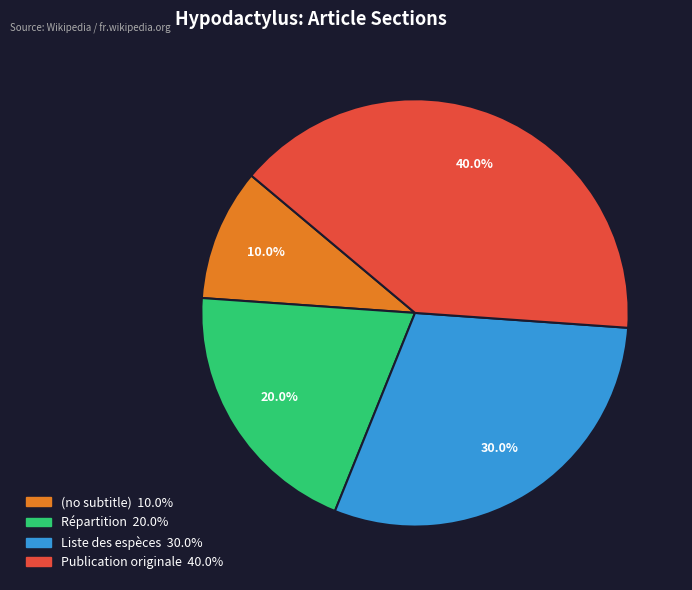

Approximately how many times larger is the value at Répartition compared to Liste des espèces?

0.7